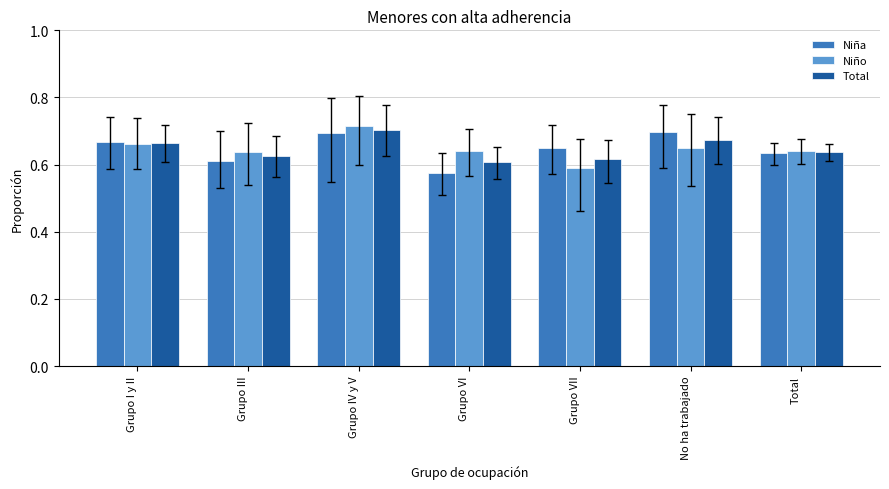

The value of Total at Grupo VII is 0.2. True or false?

False